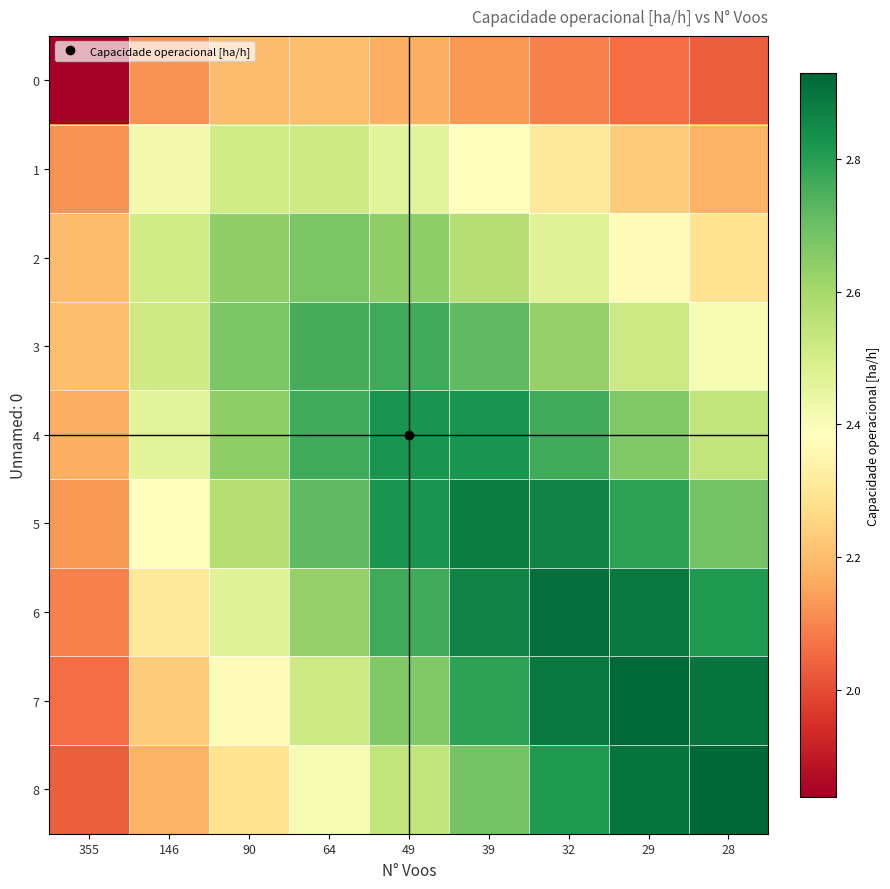

At which category is the sum across all series the highest?

39